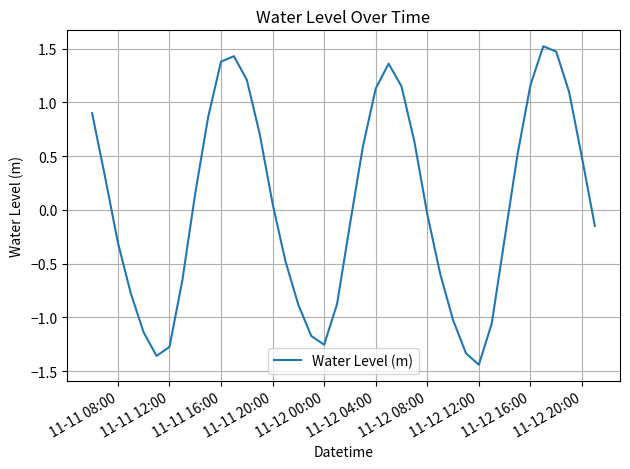

What is the difference between the maximum and minimum values?

3.0